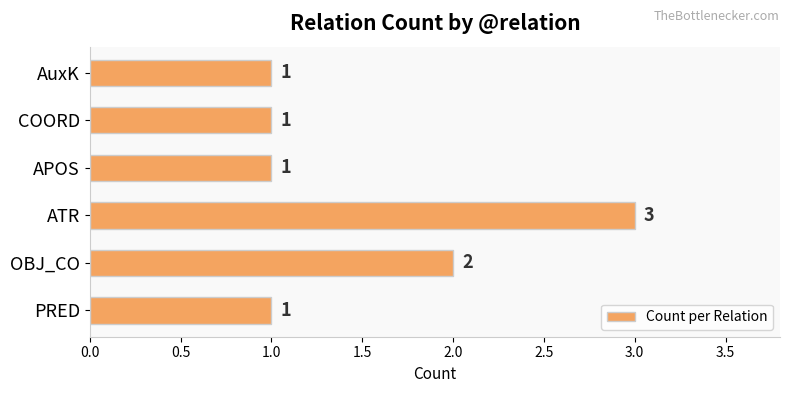

The value at AuxK is 1. True or false?

True